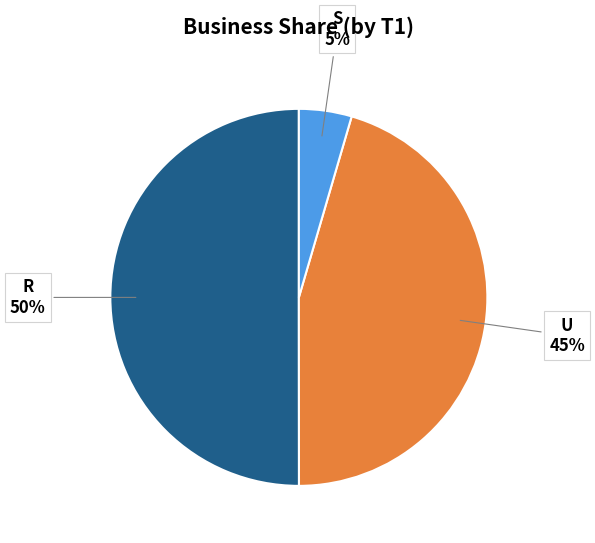

To the nearest percent, what is the difference between the largest and smallest slice percentages?

45%